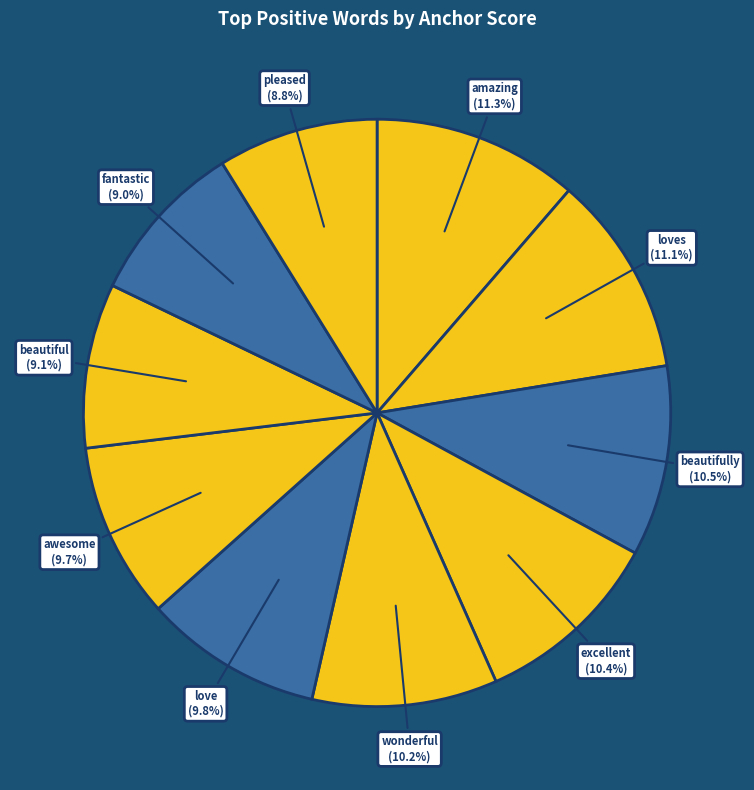

The amazing slice represents 11% of the pie. True or false?

True